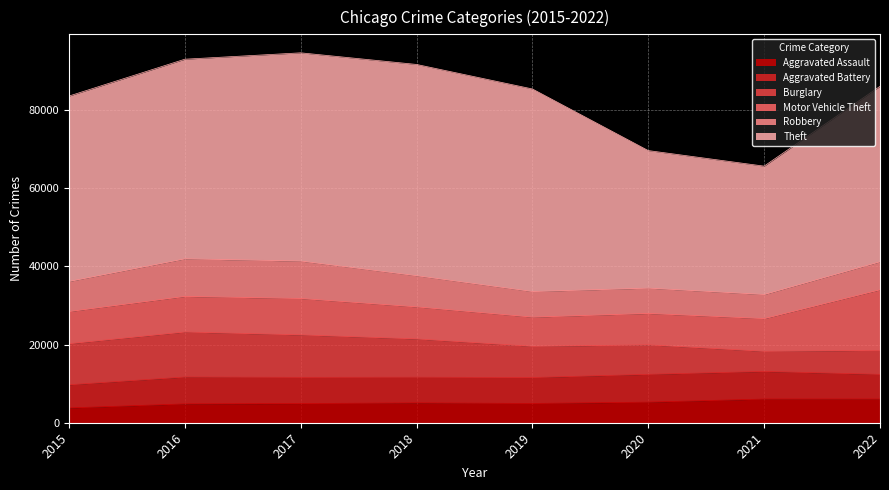

Read the Burglary value at 2016, to the nearest 50.

11500